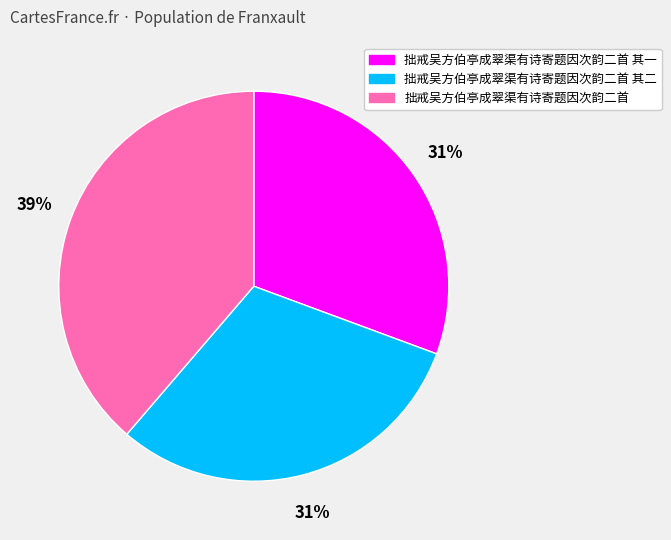

Which category has the biggest portion of the pie?

拙戒吴方伯亭成翠渠有诗寄题因次韵二首